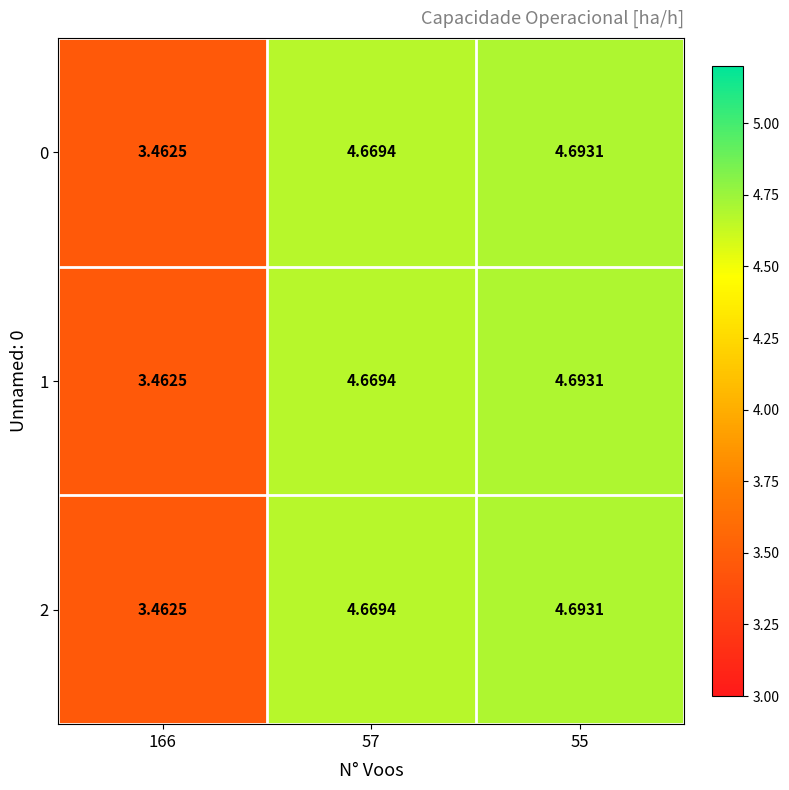

Is the value of 0 at 55 greater than the value of 2 at 166?

Yes